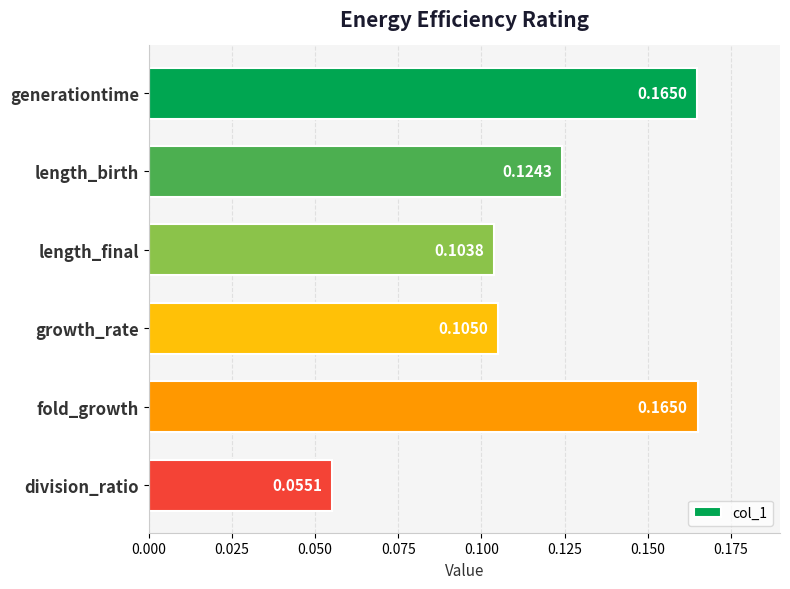

What is the sum of all values?

0.7